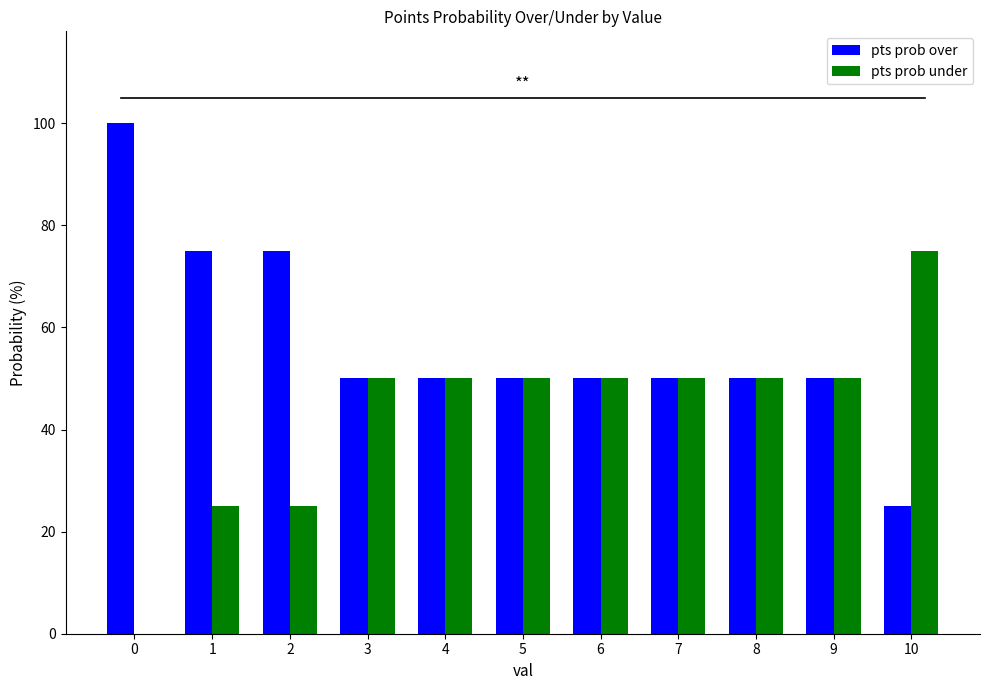

How many pts prob over values are between 50 and 75?

9